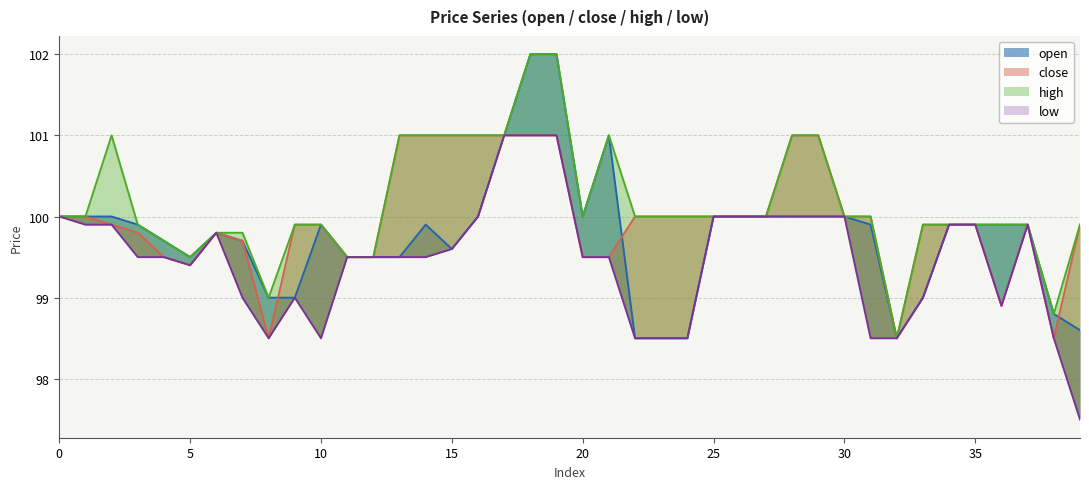

How many values in the open series are below 99?

6